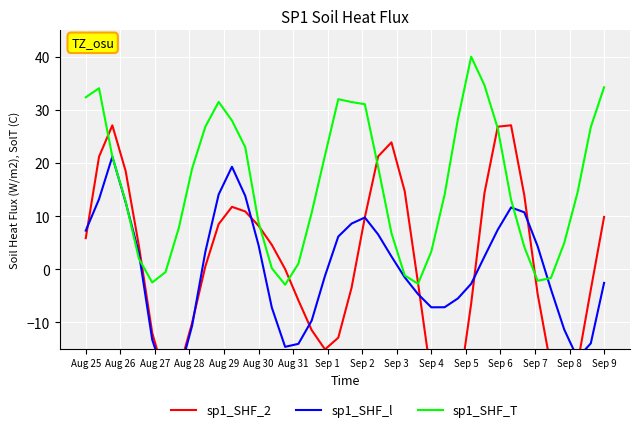

How many times do sp1_SHF_T and sp1_SHF_2 cross each other?

8